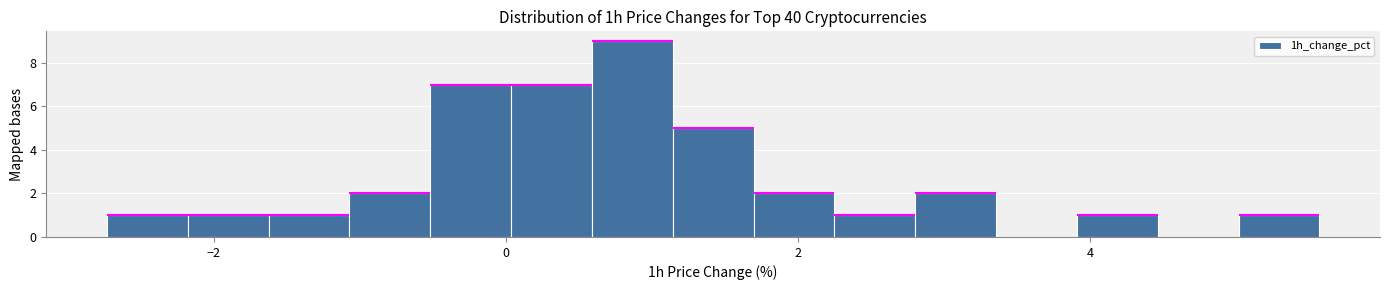

Around what value on the x-axis is the tallest bar? Give the approximate position of its centre, as read against the axis.

0.8